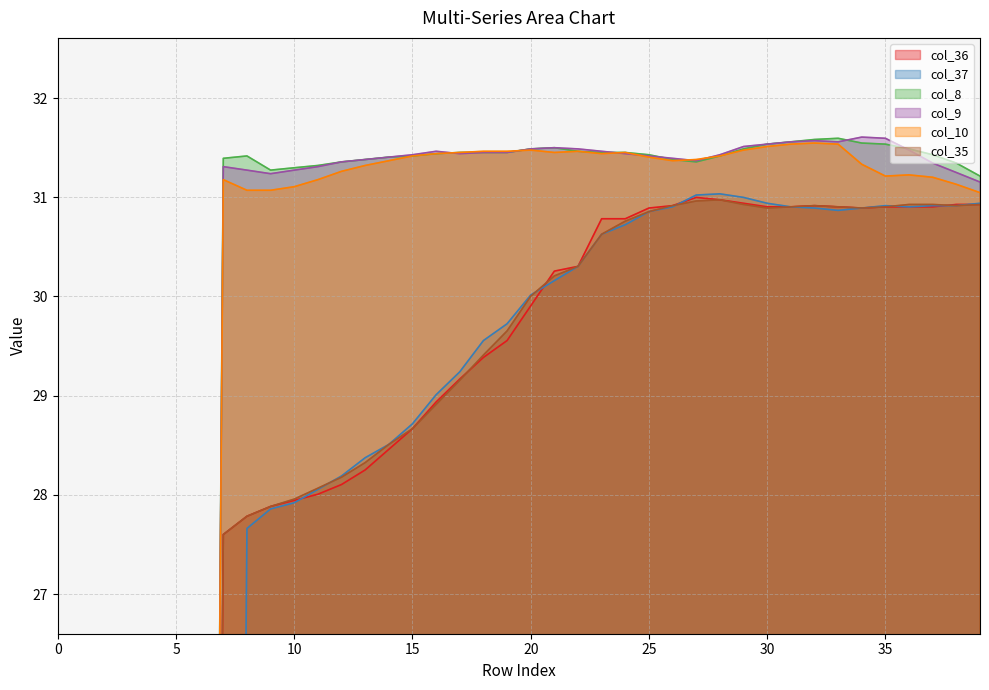

What is the difference between the second highest and second lowest values in the col_36 series?

31.0